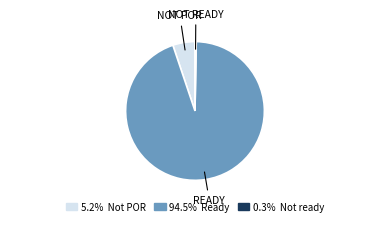

Is there any slice that represents more than half of the pie?

Yes